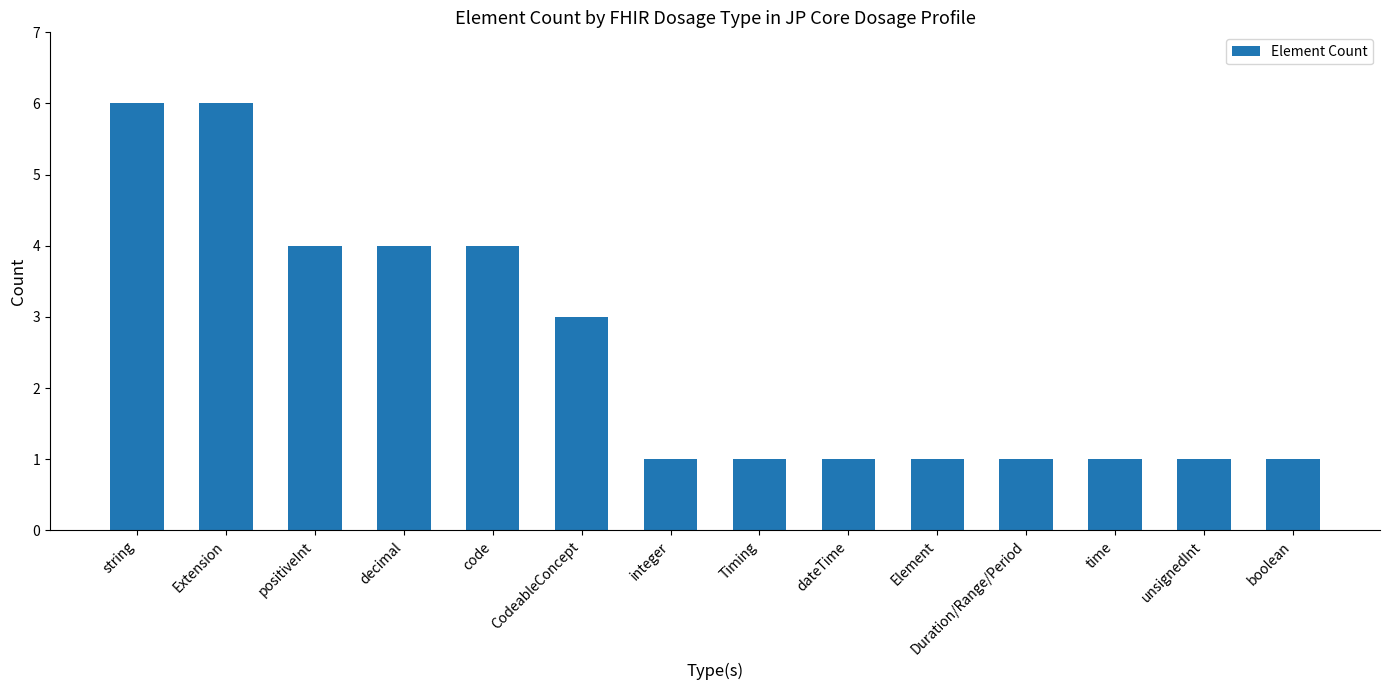

Reading left to right, list all the values displayed in this chart.

6	6	4	4	4	3	1	1	1	1	1	1	1	1